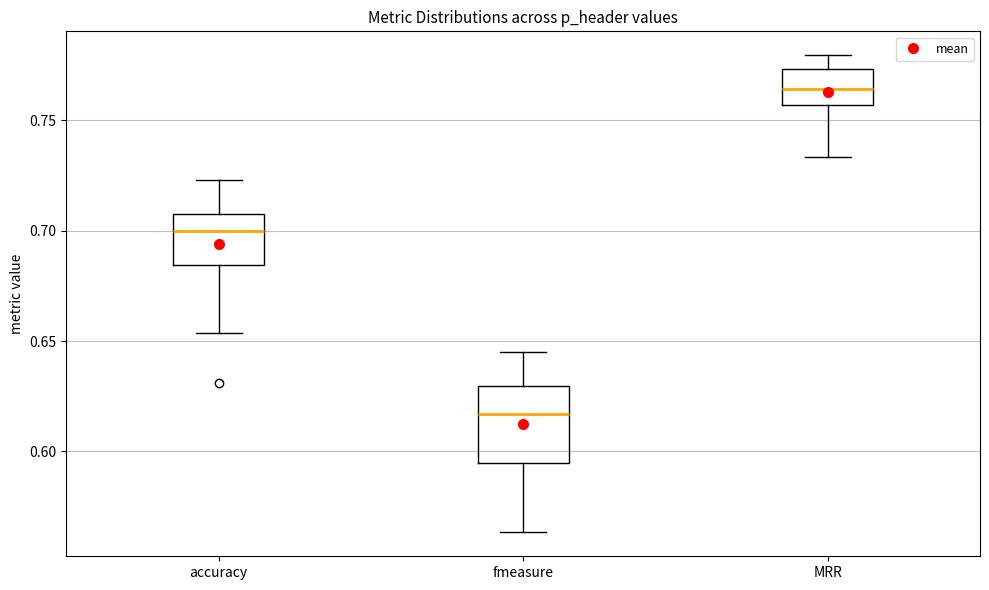

Reading left to right, transcribe this box plot: for each box, give where its median line is, the range the box spans, and where its two whiskers end, as read against the y-axis. The values are not printed on the chart, so give them approximately, as read against the axis.

accuracy: median 0.700, box 0.685 to 0.710, whiskers 0.655 to 0.725
fmeasure: median 0.615, box 0.595 to 0.630, whiskers 0.565 to 0.645
MRR: median 0.765, box 0.755 to 0.775, whiskers 0.735 to 0.780